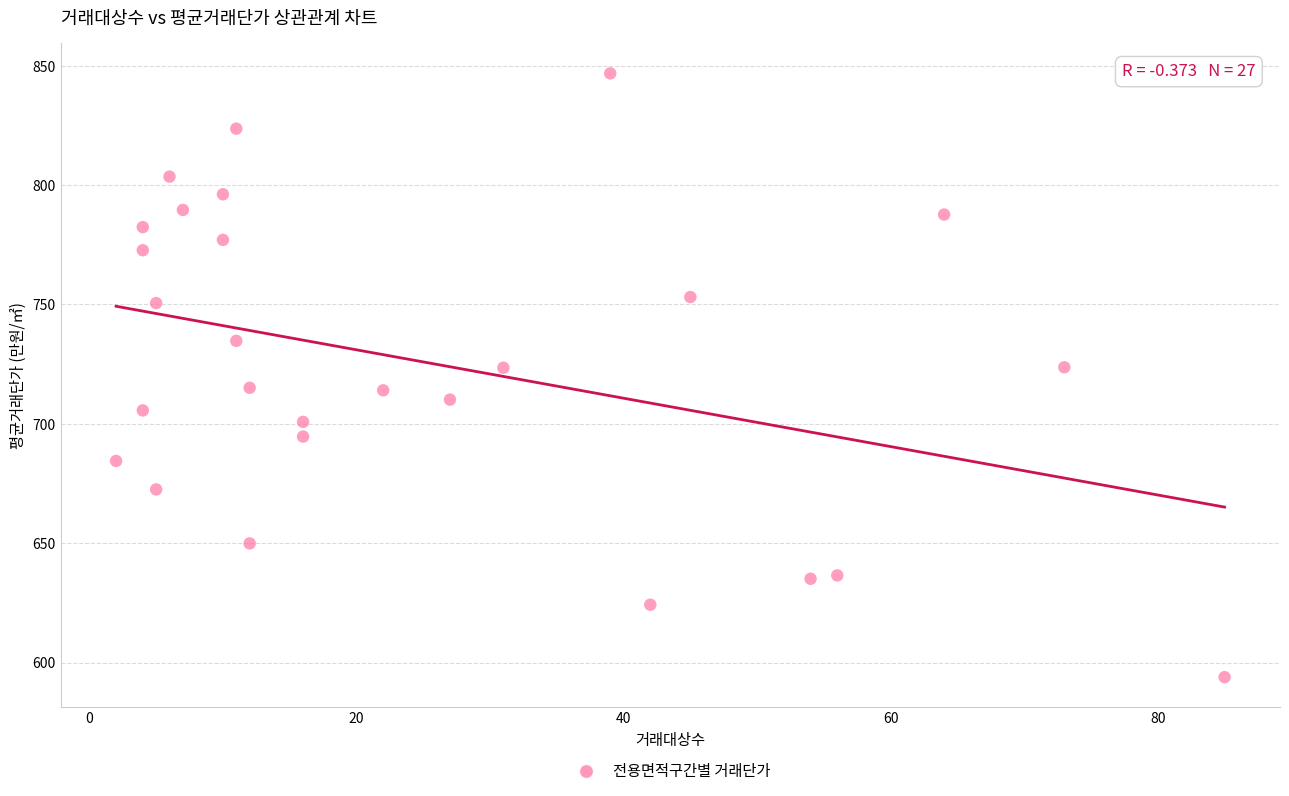

What is the range of X values (max minus min)?

83.0